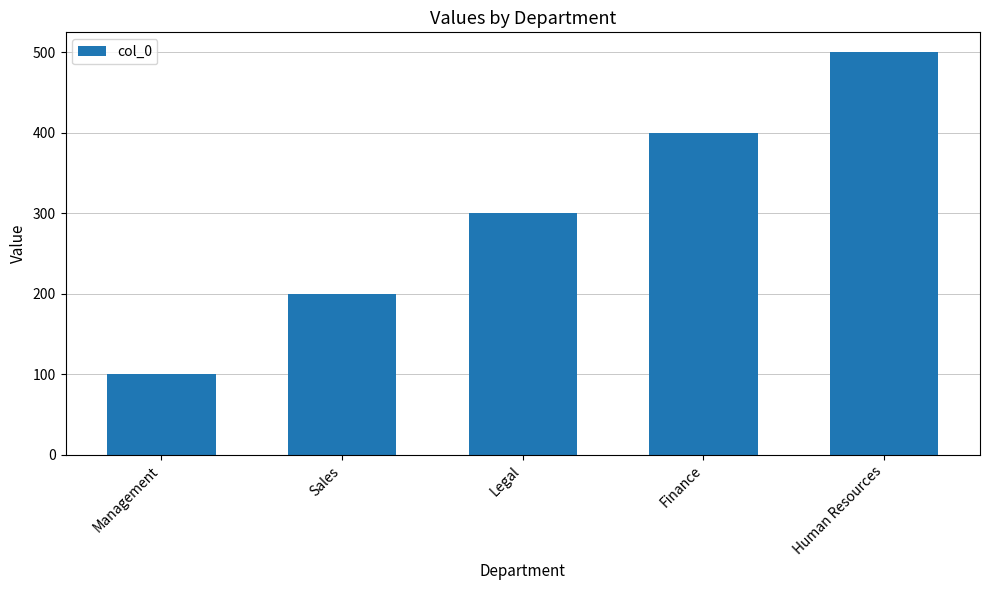

How many values are between 200 and 400?

3